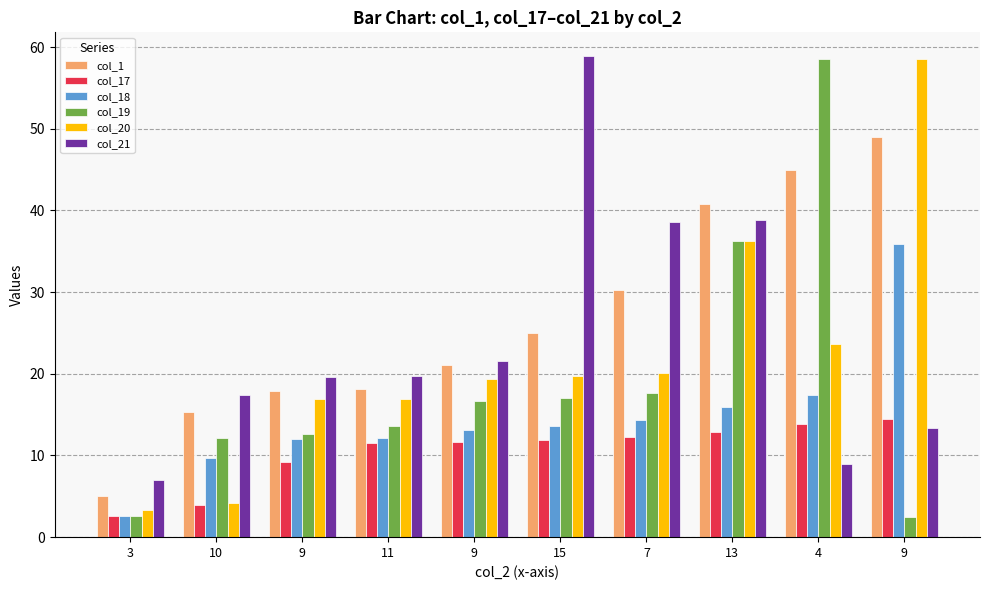

What is the label of the 6th bar from the right?

9